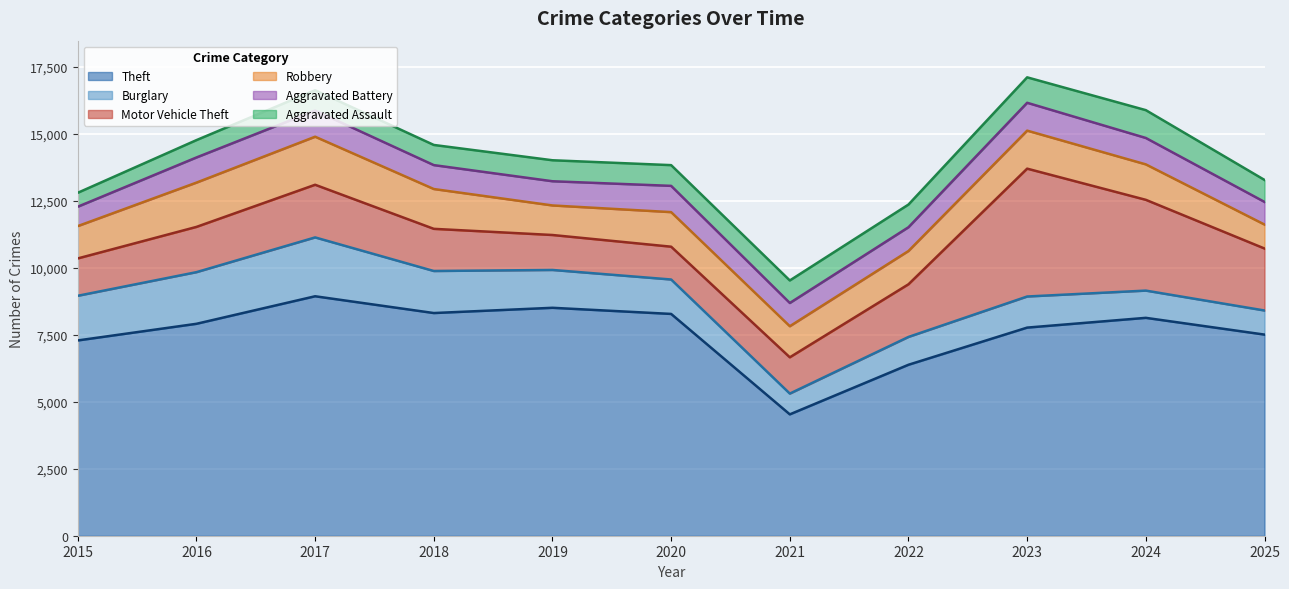

Reading left to right, what are all the values shown in this chart?

Theft: 7284	7905	8932	8306	8502	8273	4527	6377	7763	8127	7502
Burglary: 1666	1926	2195	1568	1411	1284	775	1038	1160	1016	899
Motor Vehicle Theft: 1393	1688	1964	1573	1304	1224	1353	1964	4769	3386	2312
Robbery: 1206	1652	1792	1485	1102	1289	1159	1241	1418	1322	894
Aggravated Battery: 723	938	975	892	903	980	867	887	1039	985	844
Aggravated Assault: 520	647	759	752	783	773	840	846	949	1038	820